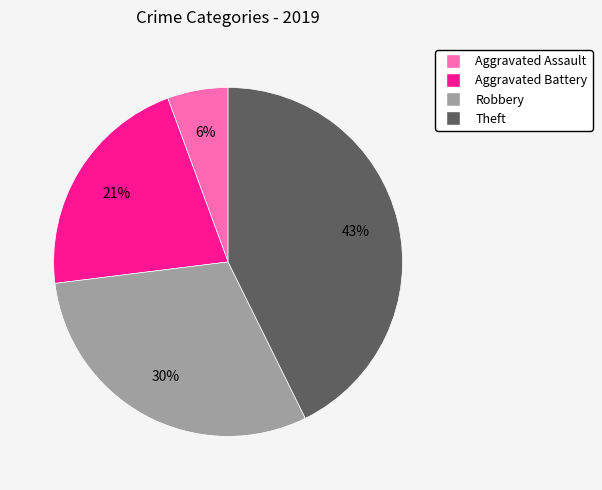

To the nearest percent, what is the difference between the Robbery and Aggravated Battery slice percentages?

9%